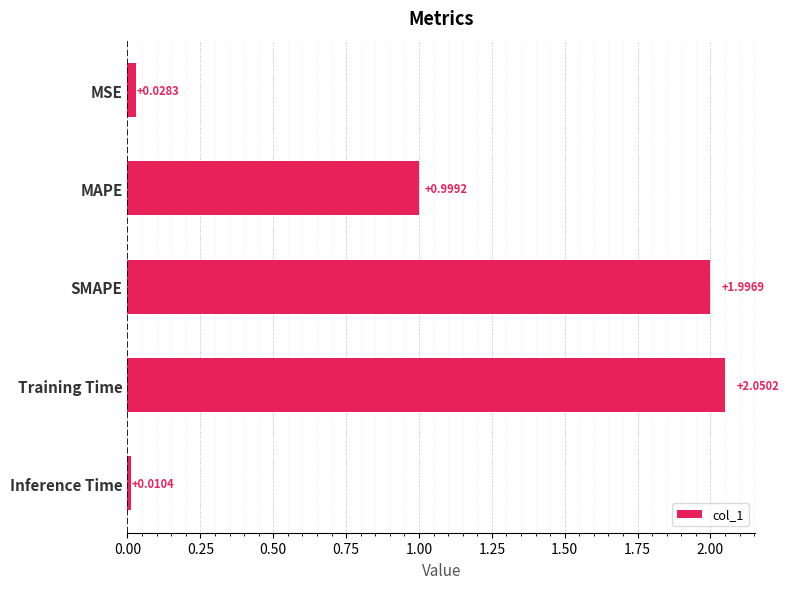

Which category has the highest value across all series?

Training Time